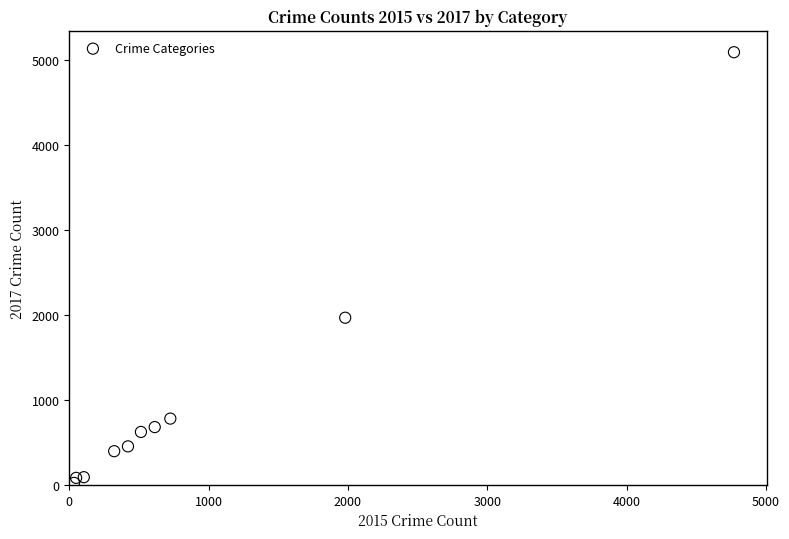

What is the average Y value?

1019